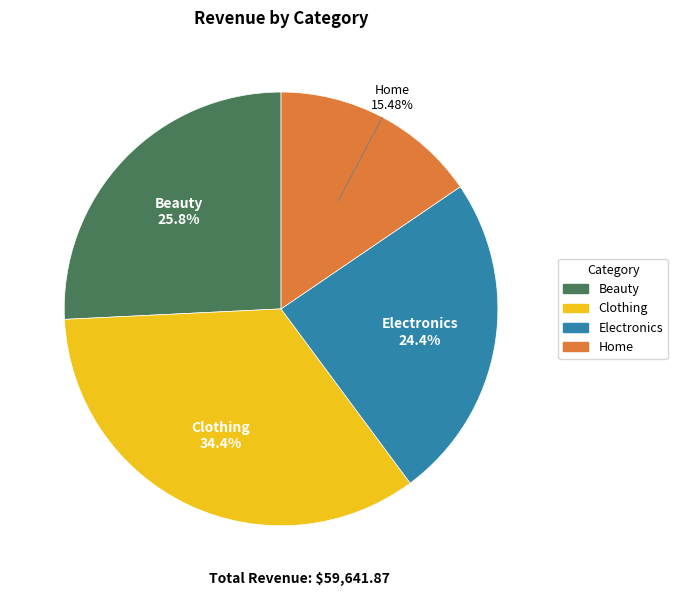

Which slice is the largest?

Clothing